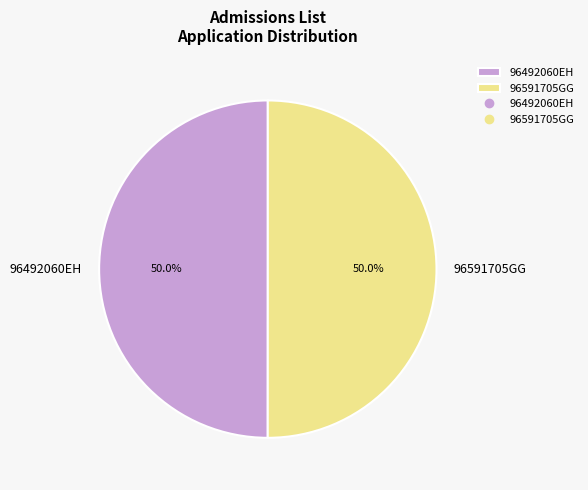

The 96492060EH slice represents 50% of the pie. True or false?

True